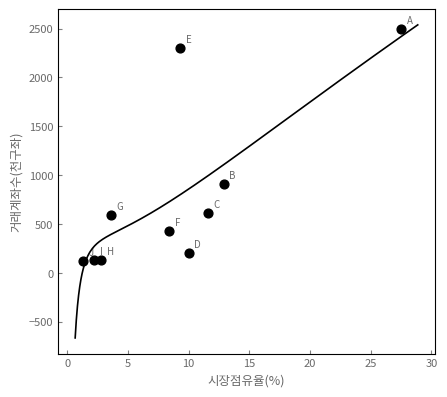

What Y value in the scatter plot is closest to 1312?

909